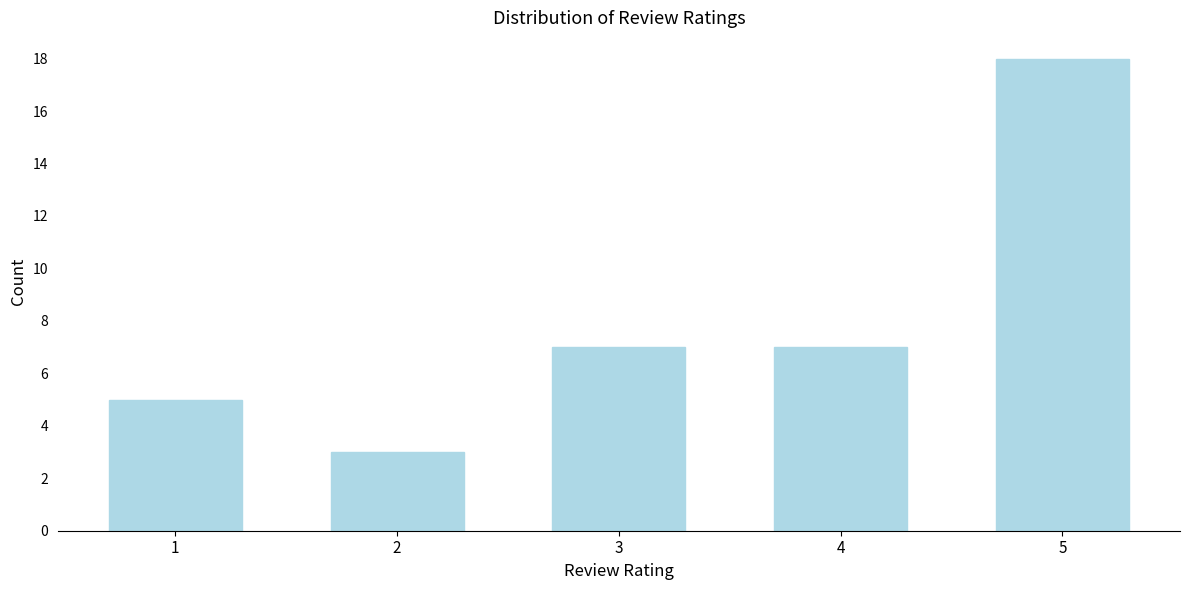

Reading left to right, list all the values displayed in this chart.

5	3	7	7	18